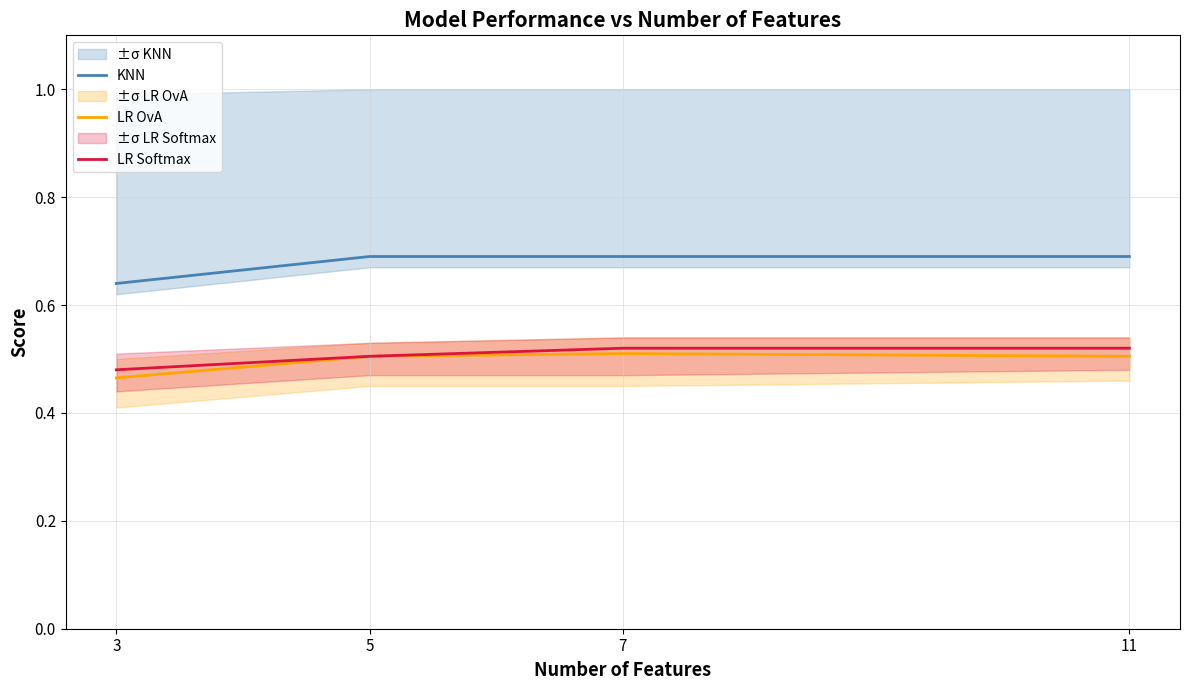

Is the value of KNN at 7 greater than the value of LR OvA at 3?

Yes